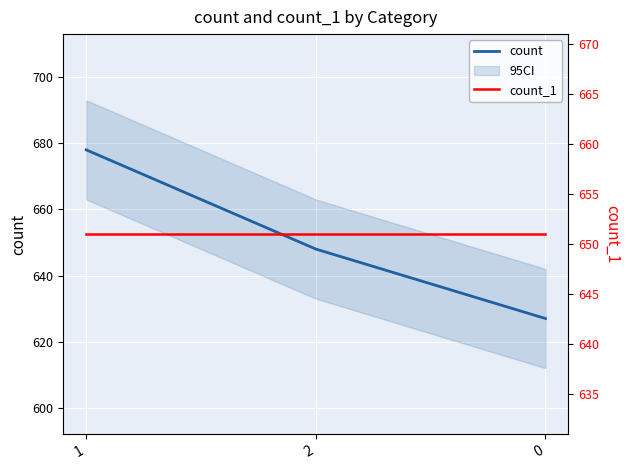

Reading left to right, list all the values displayed in this chart.

count: 1=678	2=648	0=627
count_1: 1=651	2=651	0=651